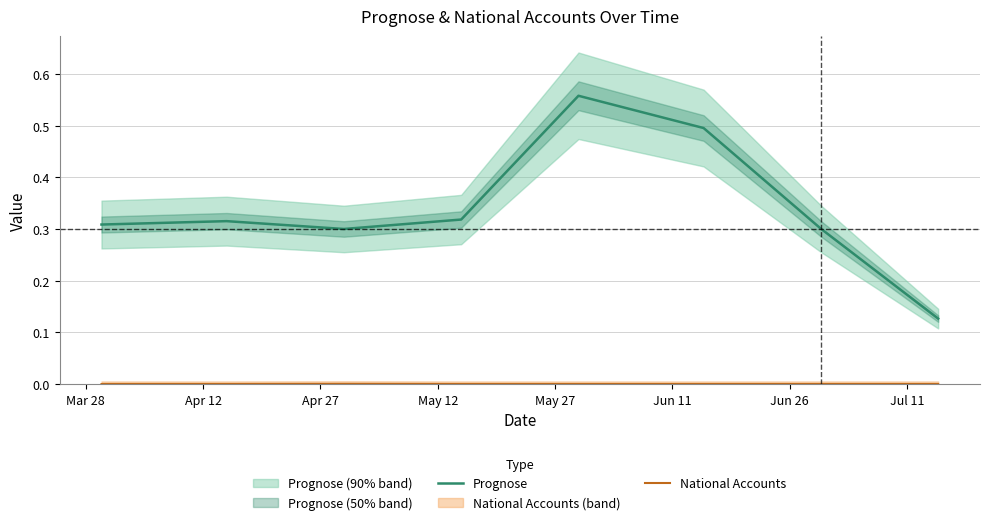

What position from the right is Jun 11?

3